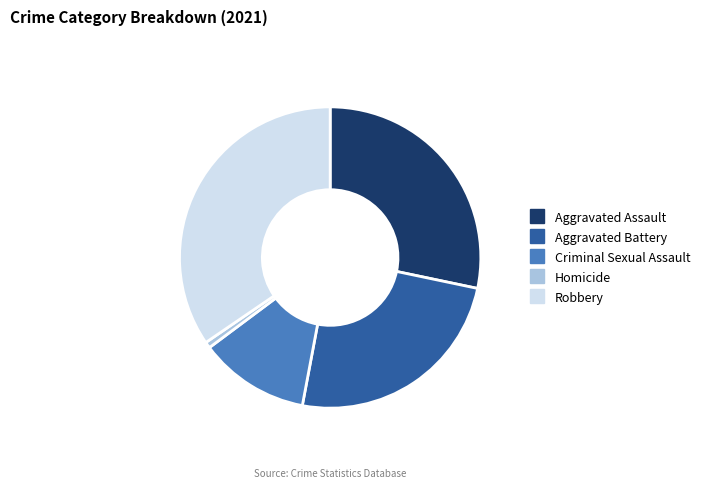

Between Robbery and Criminal Sexual Assault, which is larger?

Robbery